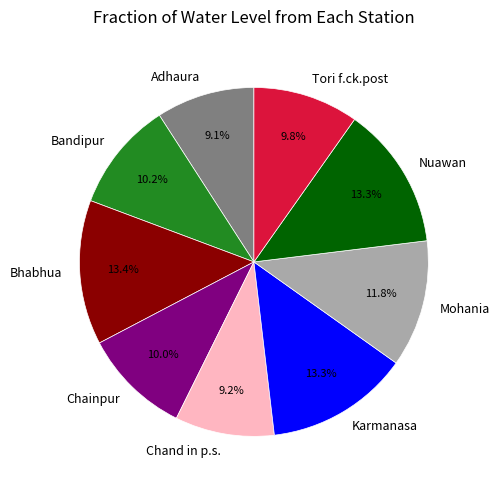

To the nearest percent, what portion does Mohania represent?

12%